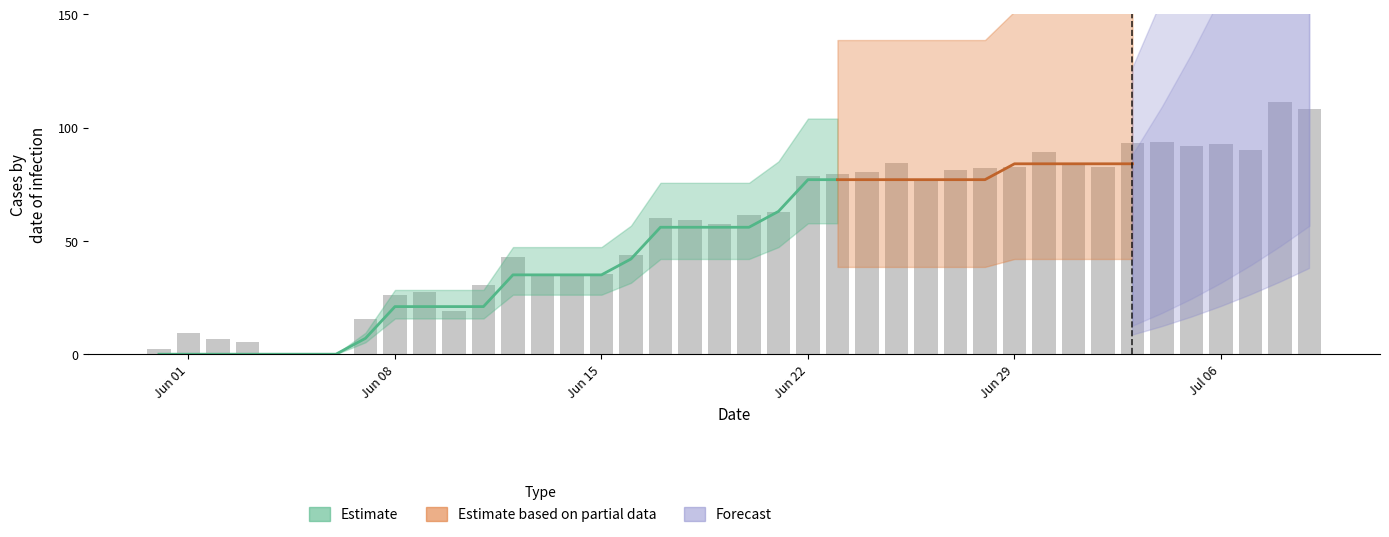

What is the label of the 1st bar from the left?

Jun 01